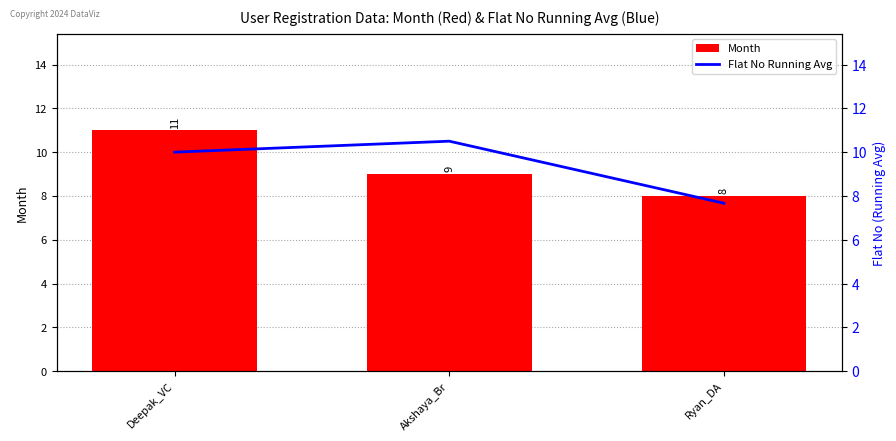

What is the lowest value of the Flat No Running Avg series?

7.7